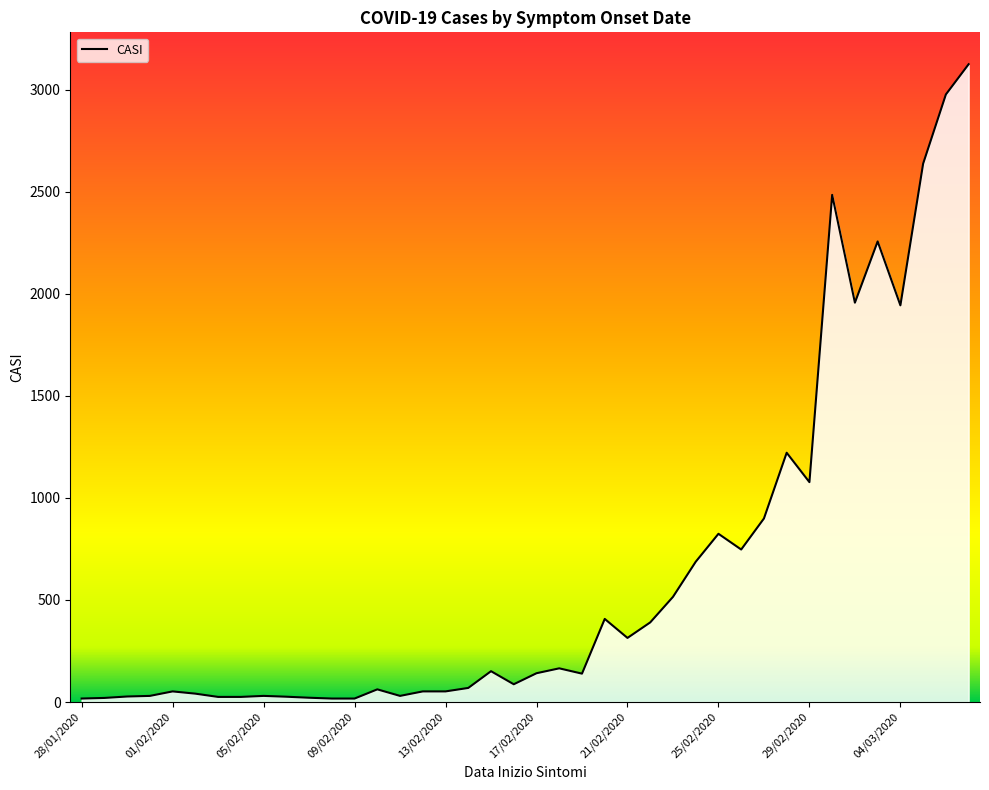

What is the greatest value displayed?

3124